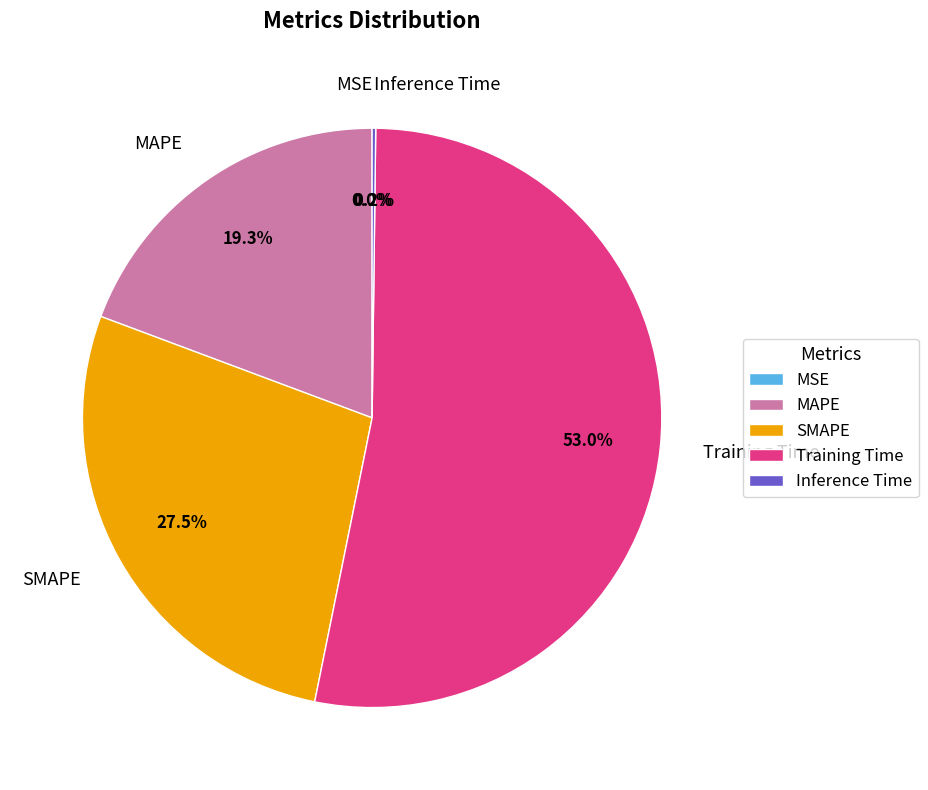

To the nearest percent, what is the average slice percentage?

20%